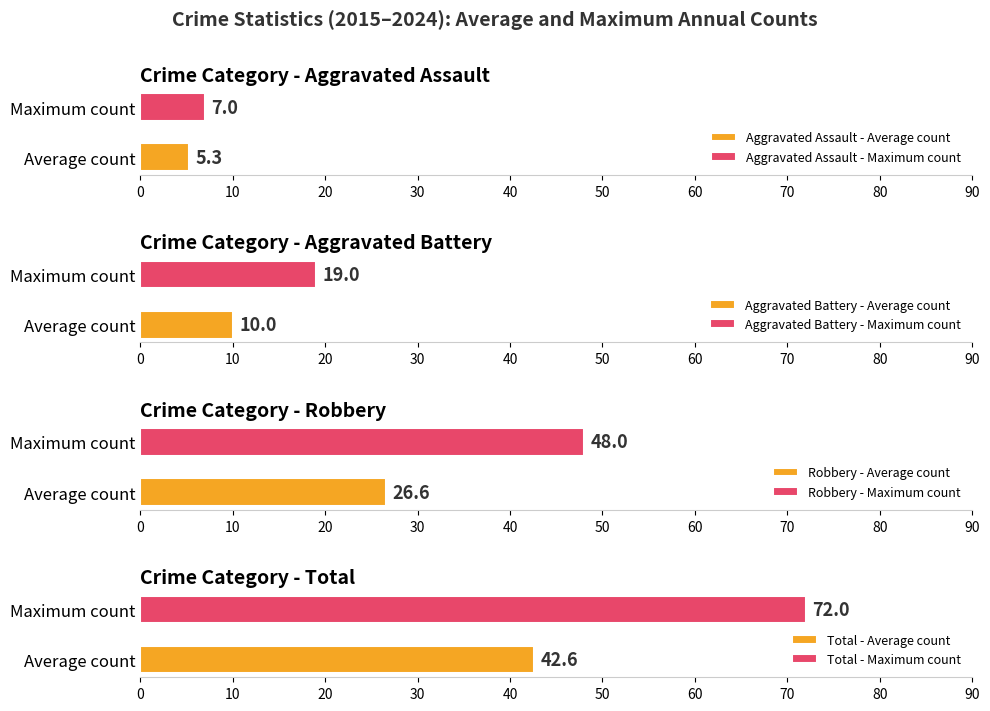

What is the lowest value of the Aggravated Assault - Maximum count series?

7.0